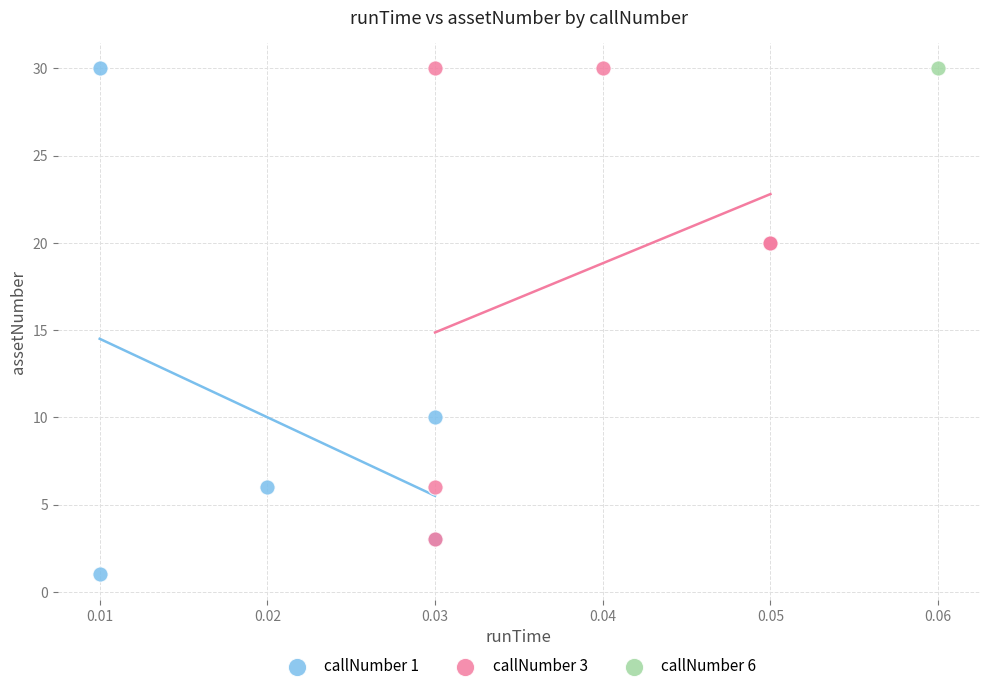

What are all the series names shown in the legend?

callNumber 1, callNumber 3, callNumber 6